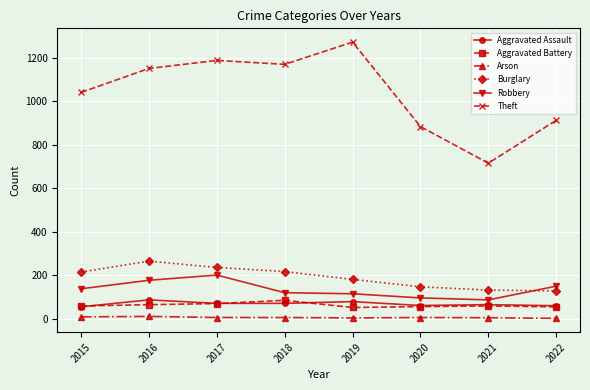

Which series has the widest spread of values?

Theft